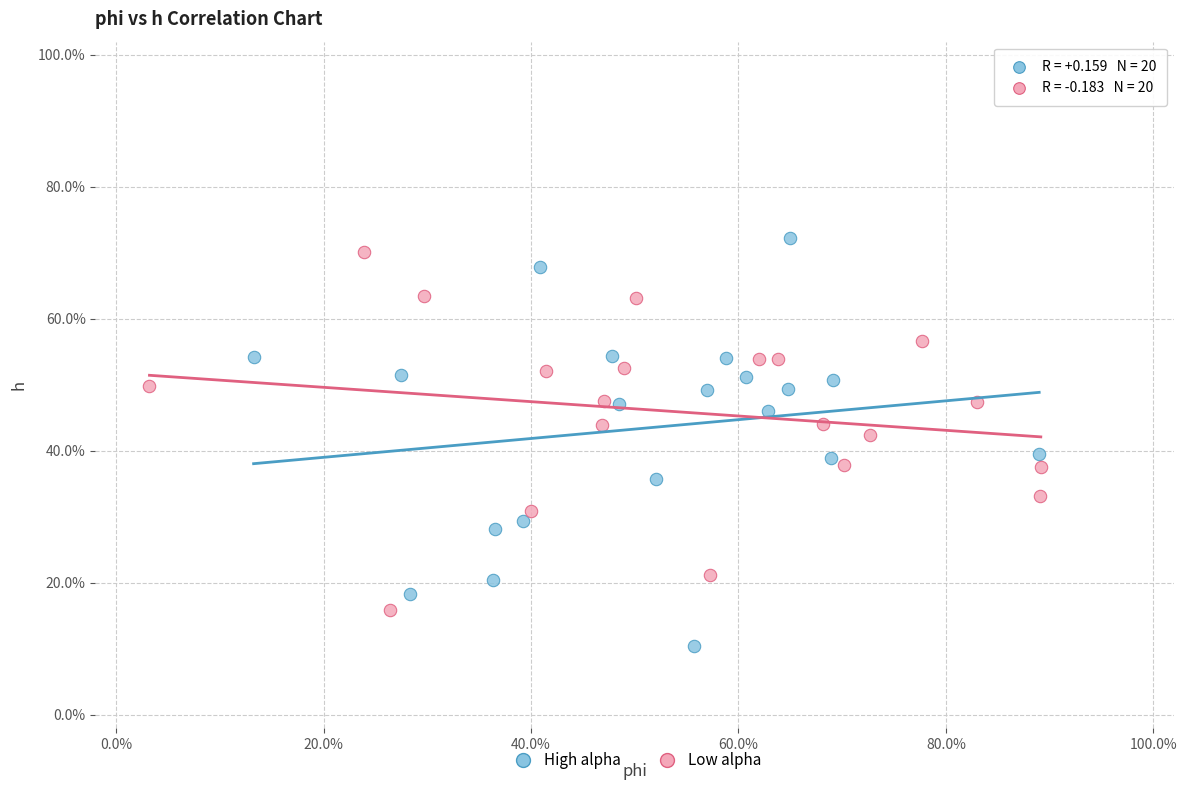

What are all the series names shown in the legend?

High alpha, Low alpha